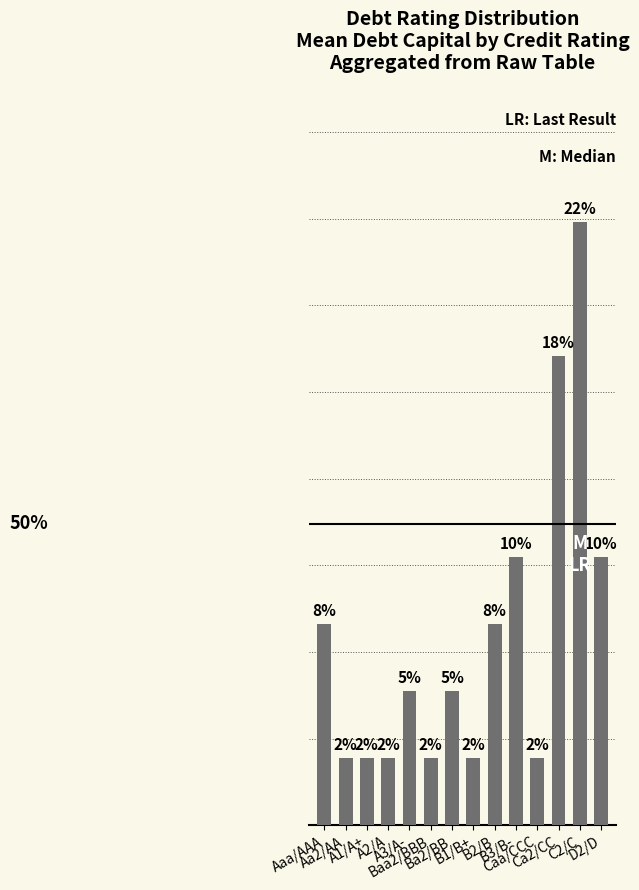

Does the chart contain any negative values?

No